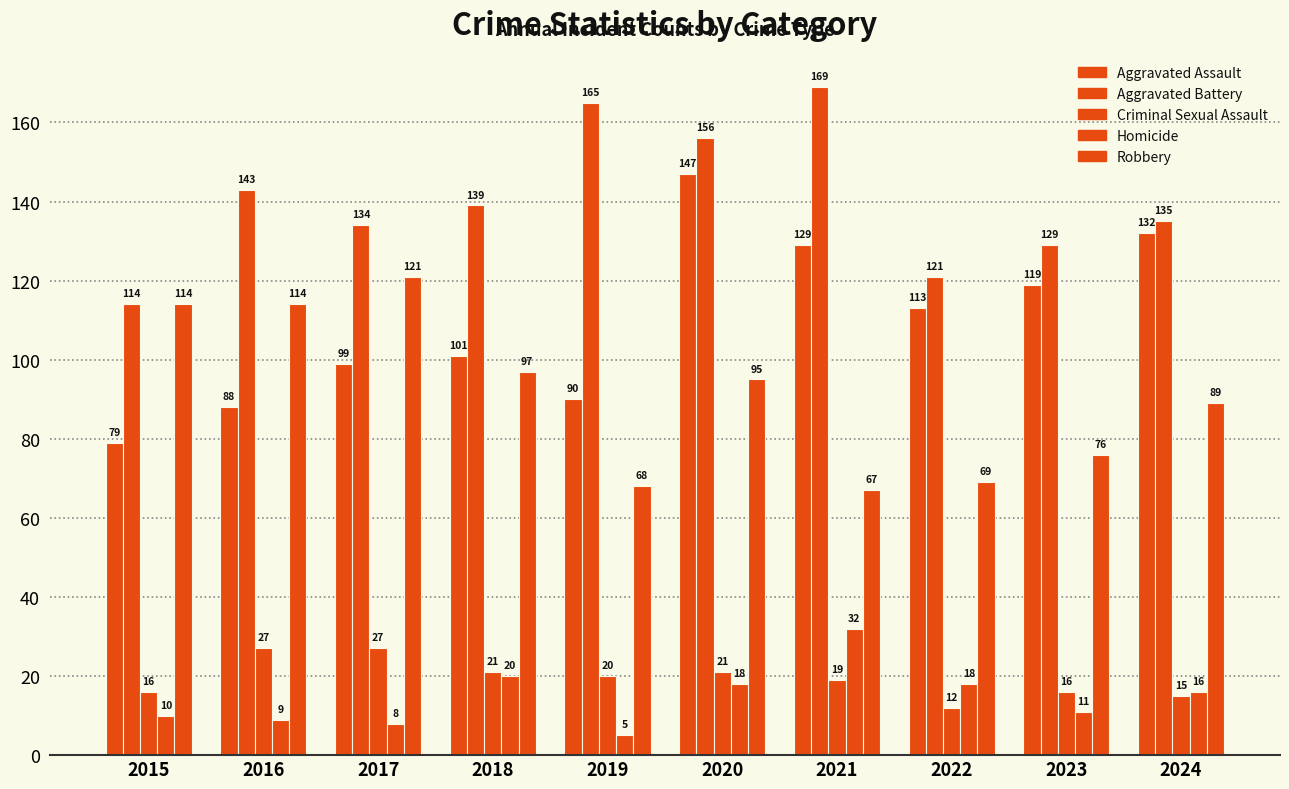

Rank the categories by Aggravated Battery value from highest to lowest.

2021, 2019, 2020, 2016, 2018, 2024, 2017, 2023, 2022, 2015